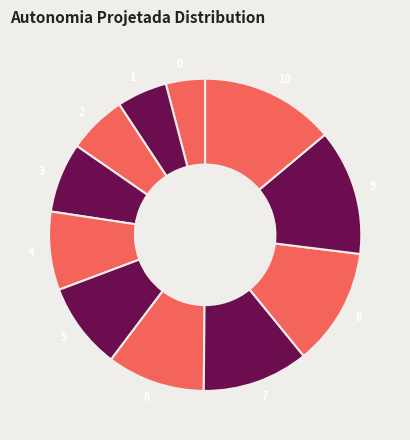

Rank the categories by value from highest to lowest.

10, 9, 8, 7, 6, 5, 4, 3, 2, 1, 0